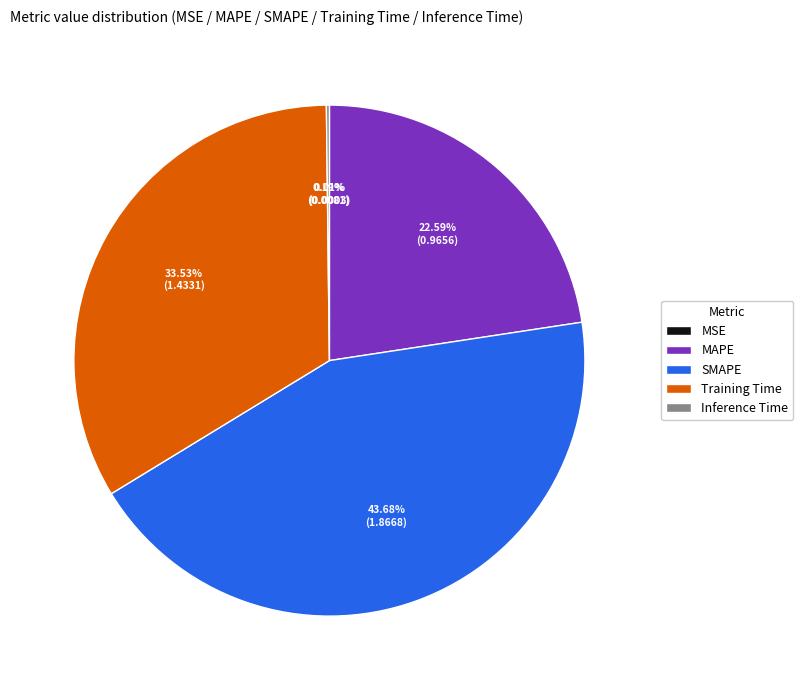

Which category has the biggest portion of the pie?

SMAPE